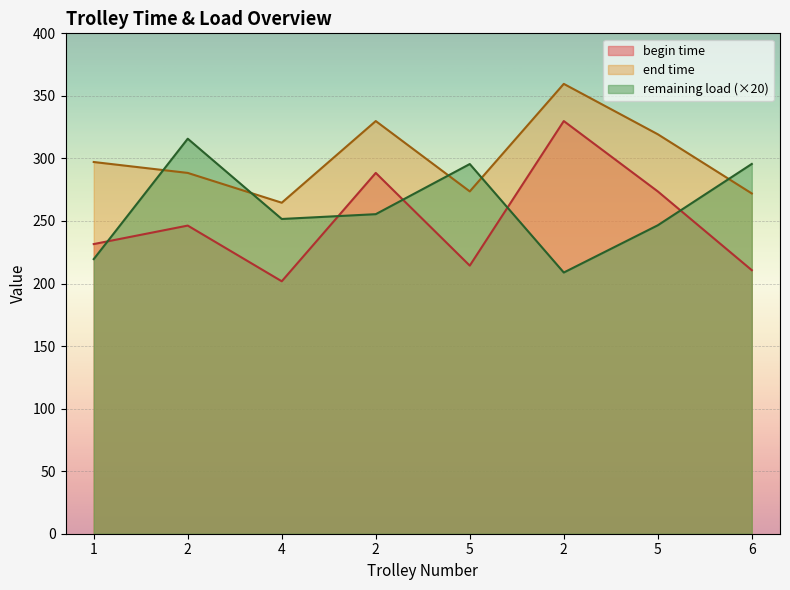

In begin time, how many points are higher than both neighbors (excluding endpoints)?

3